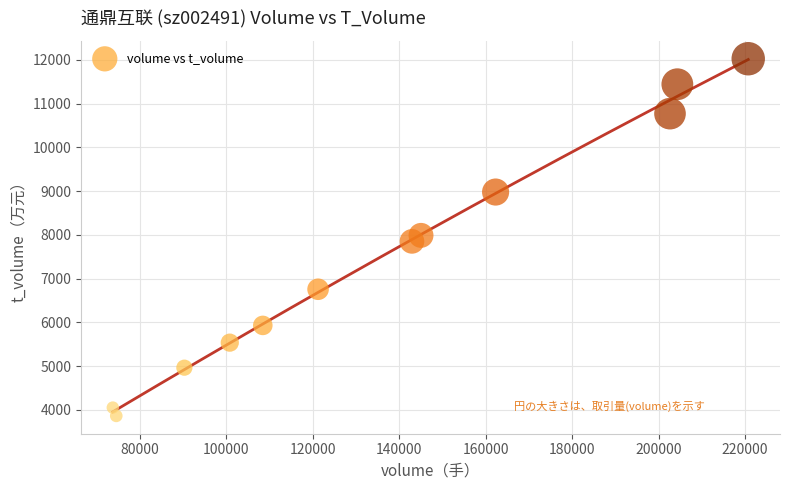

What is the range of Y values (max minus min)?

8160